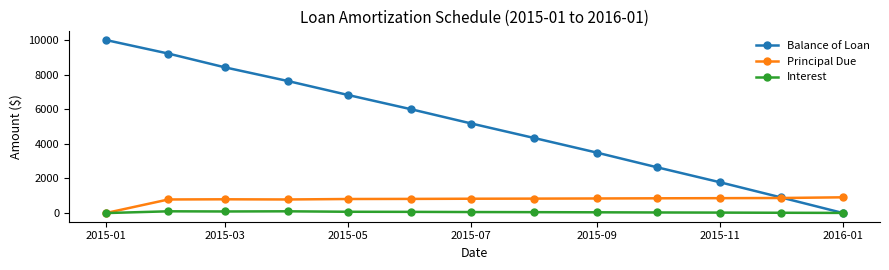

Which series has the largest total across all categories?

Balance of Loan